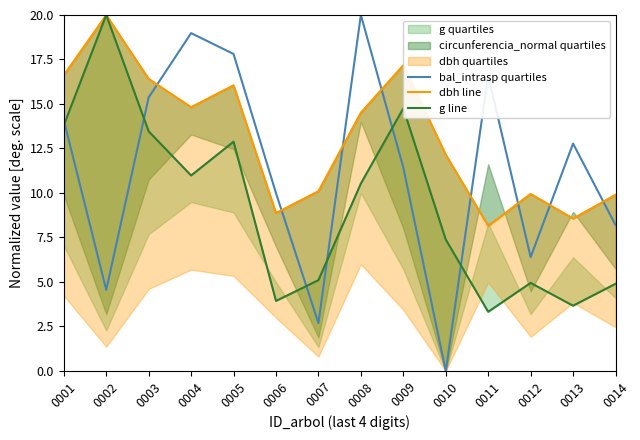

At which label does dbh line reach its peak?

0002